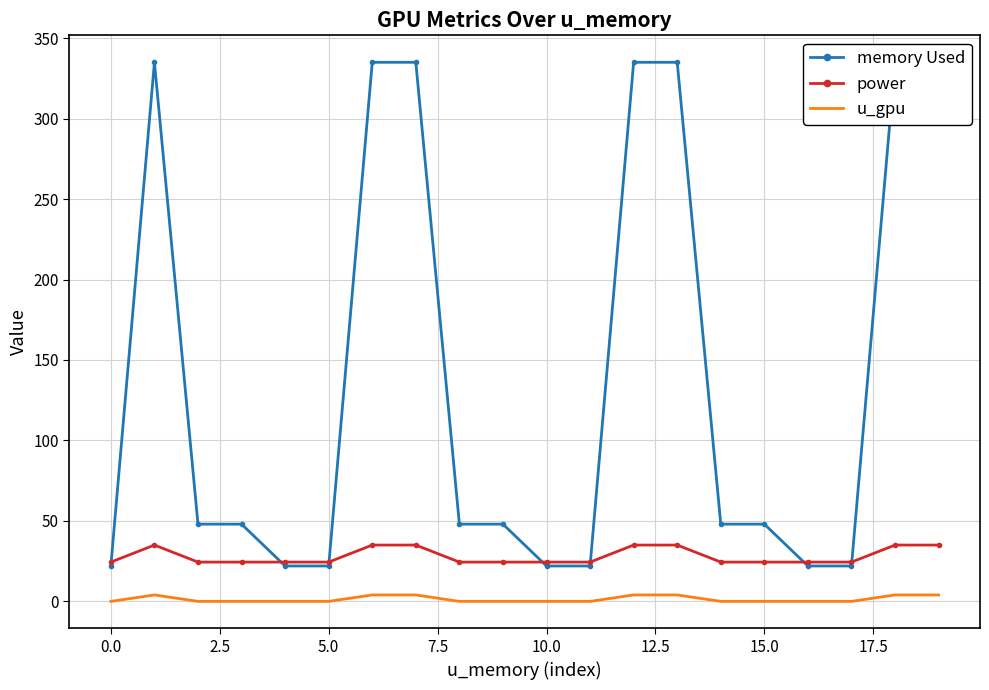

Reading right to left, transcribe all the data shown in this chart.

memory Used: 335.0	335.0	22.0	22.0	48.0	48.0	335.0	335.0	22.0	22.0	48.0	48.0	335.0	335.0	22.0	22.0	48.0	48.0	335.0	22.0
power: 35.0	35.0	24.4	24.4	24.4	24.4	35.0	35.0	24.4	24.4	24.4	24.4	35.0	35.0	24.4	24.4	24.4	24.4	35.0	24.4
u_gpu: 4.0	4.0	0.0	0.0	0.0	0.0	4.0	4.0	0.0	0.0	0.0	0.0	4.0	4.0	0.0	0.0	0.0	0.0	4.0	0.0